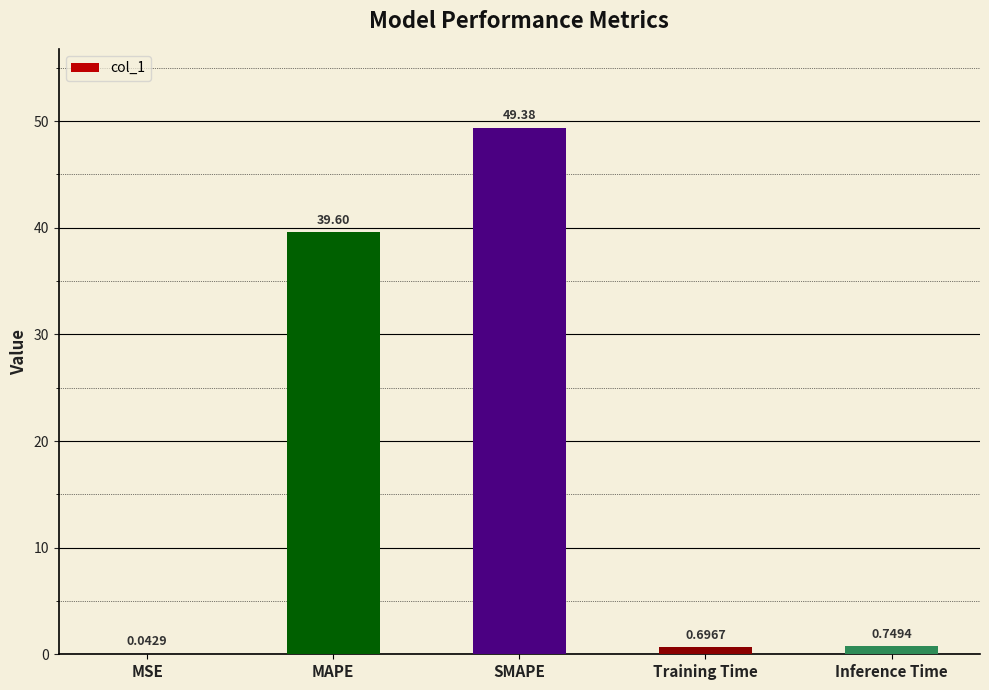

What is the change in value from MSE to MAPE?

+39.6